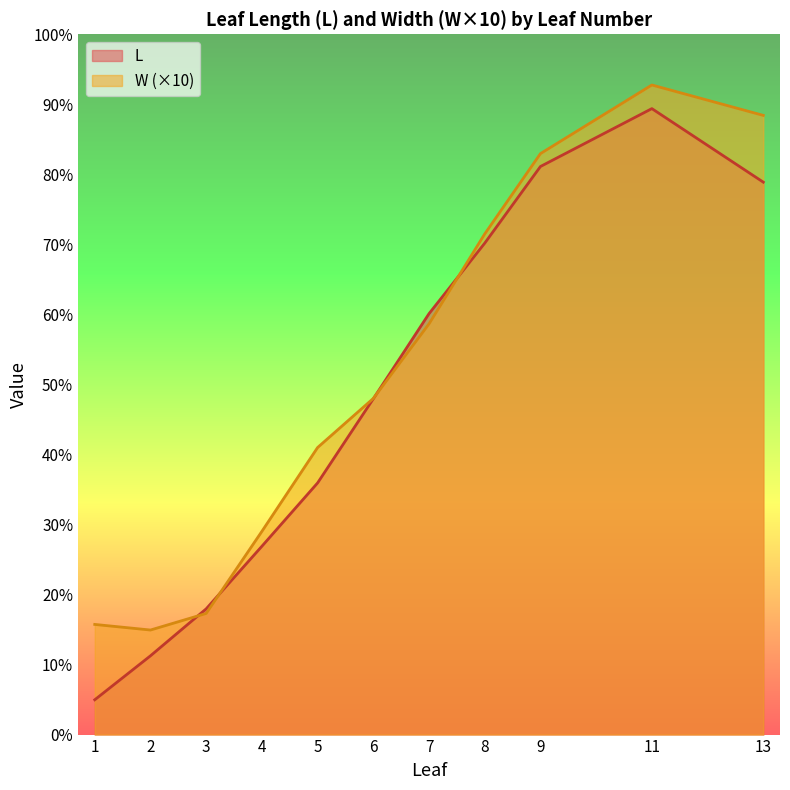

True or false: W has a value of 4.8 at 6.

True